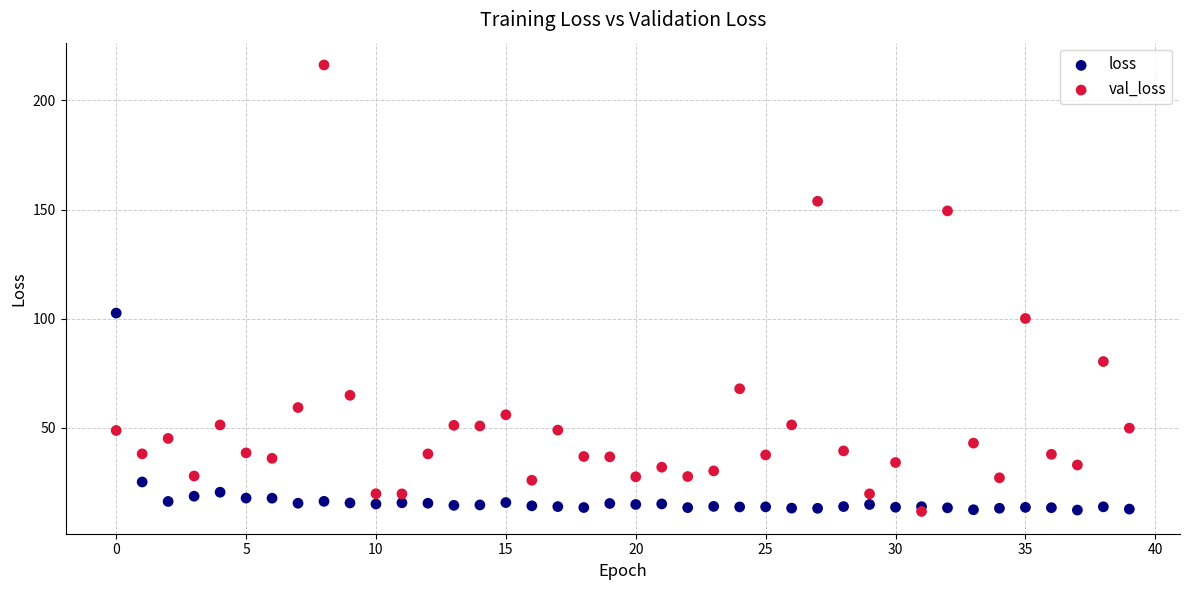

What are all the series names shown in the legend?

loss, val_loss